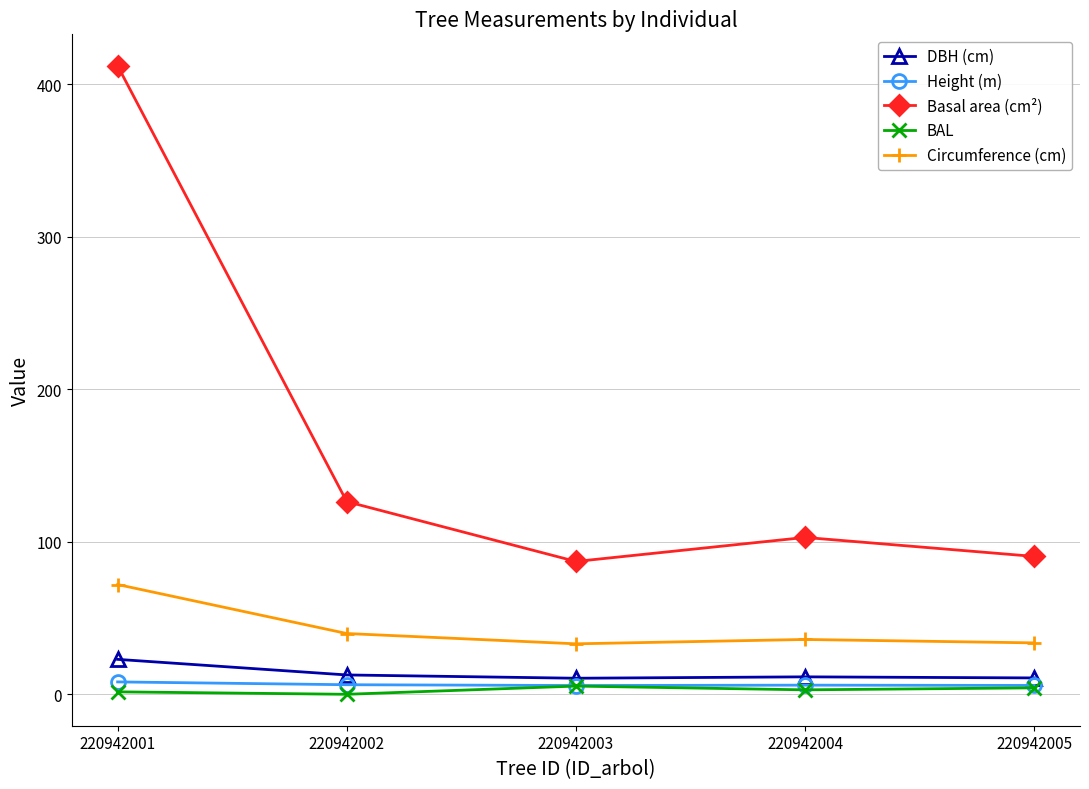

True or false: Height (m) and DBH (cm) cross at least once.

False